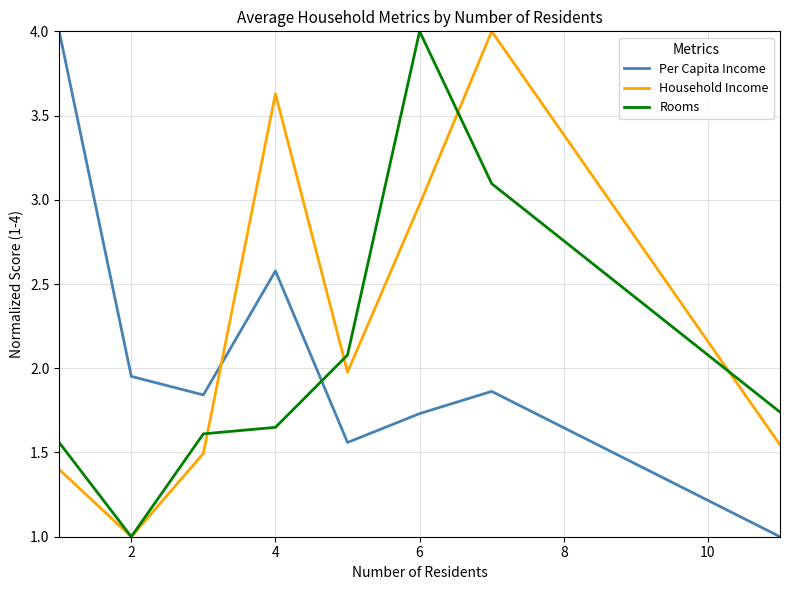

What are all the series names shown in the legend?

Per Capita Income, Household Income, Rooms